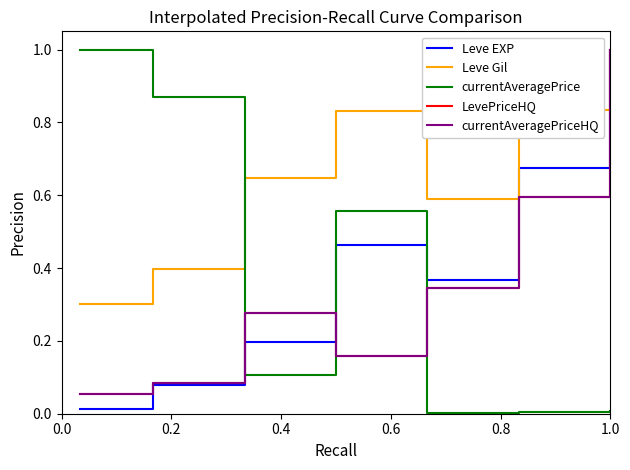

Does the chart have visible grid lines?

No